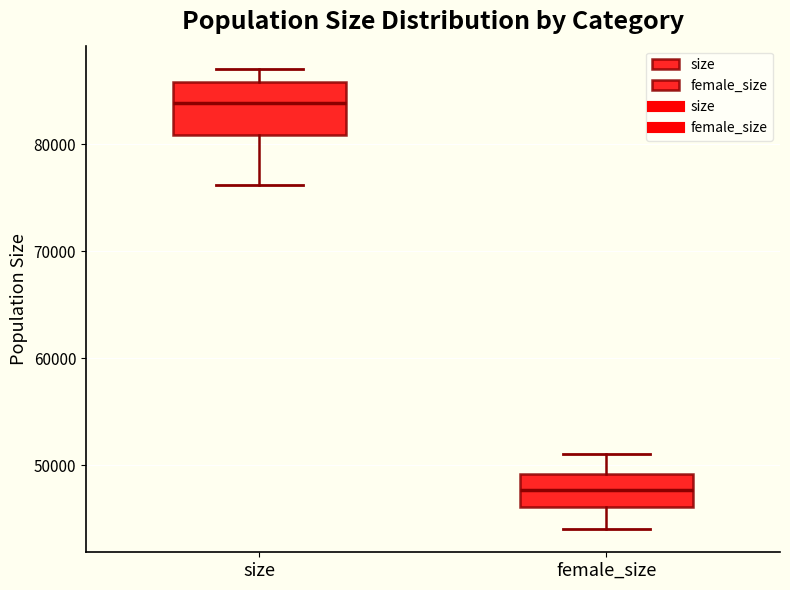

Where does the lower whisker of the box for female_size end on the y-axis? The values are not printed on the chart, so give them approximately, as read against the axis.

44000